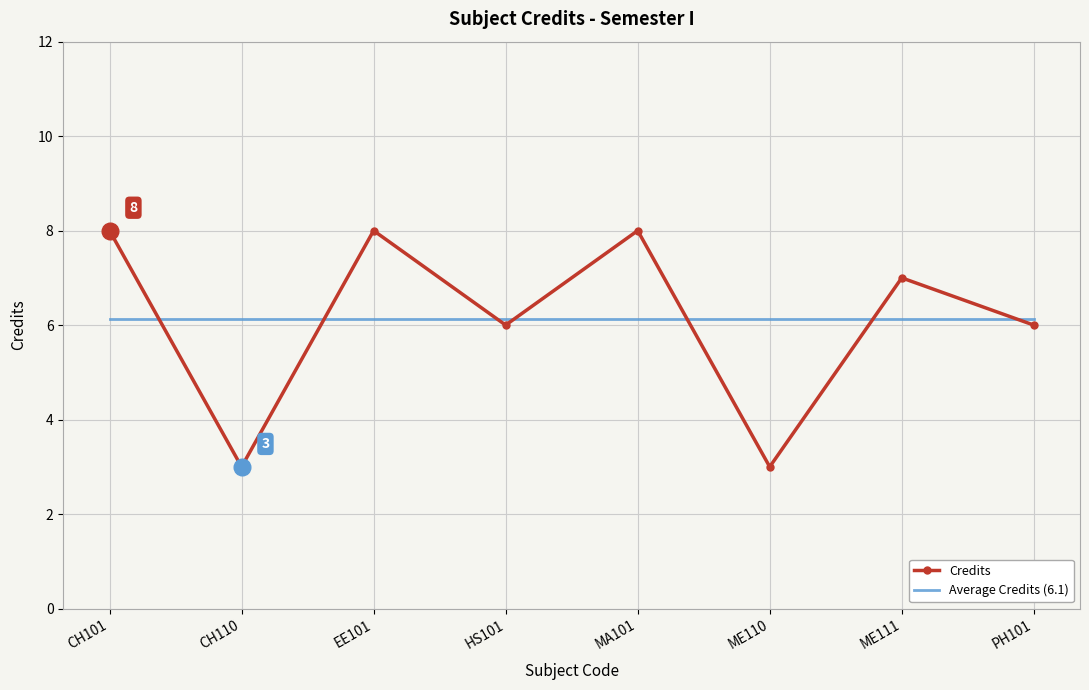

What is the approximate value of Credits at ME111?

7.0